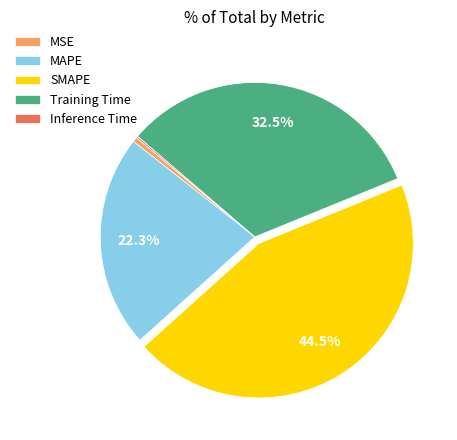

Between SMAPE and Training Time, which is larger?

SMAPE